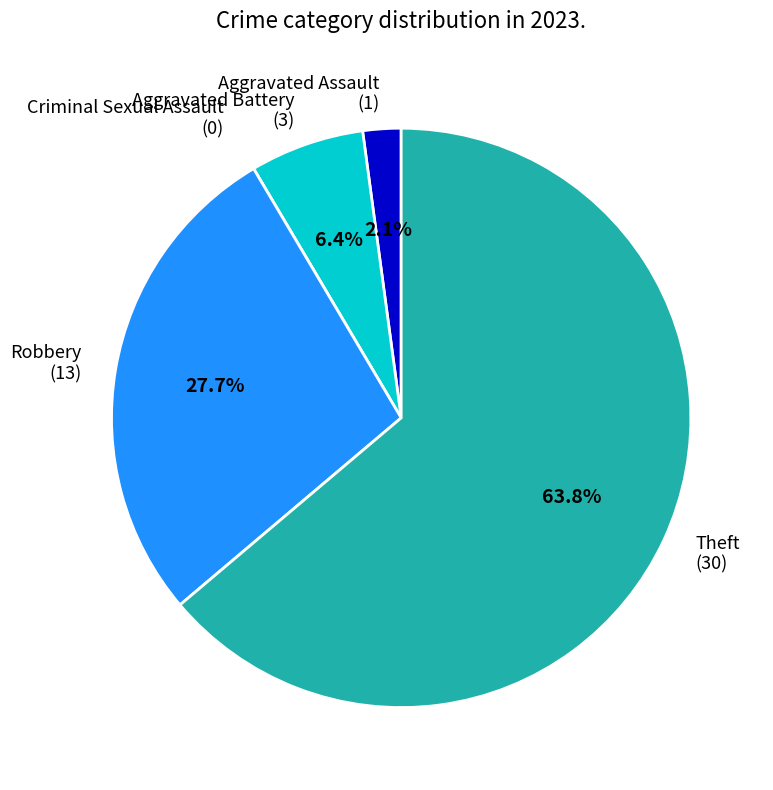

Does Theft (30) account for over 50% of the chart?

Yes